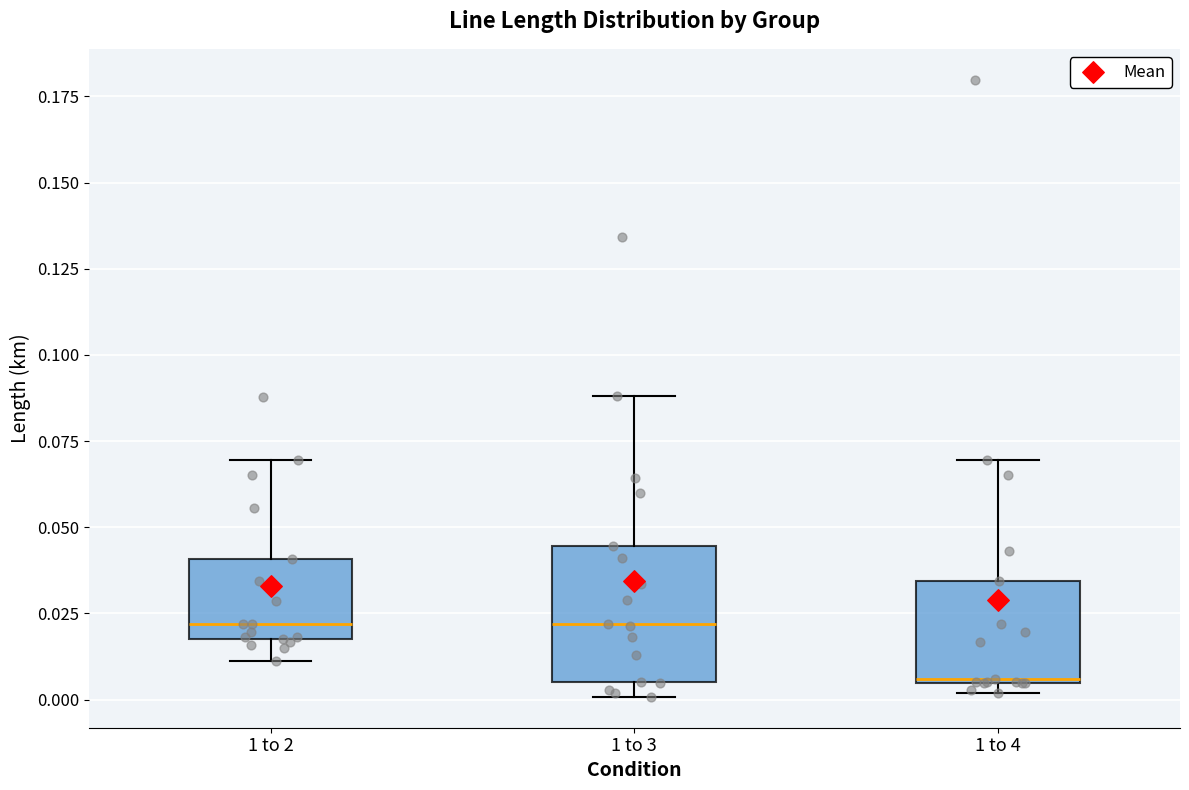

Where does the median line of the box for 1 to 3 sit on the y-axis? The values are not printed on the chart, so give them approximately, as read against the axis.

0.020